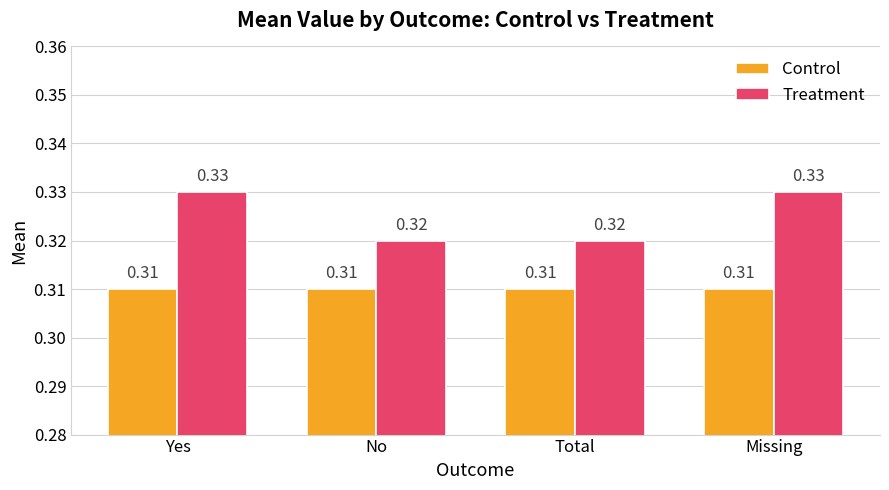

Which series has the largest range (max minus min)?

Treatment